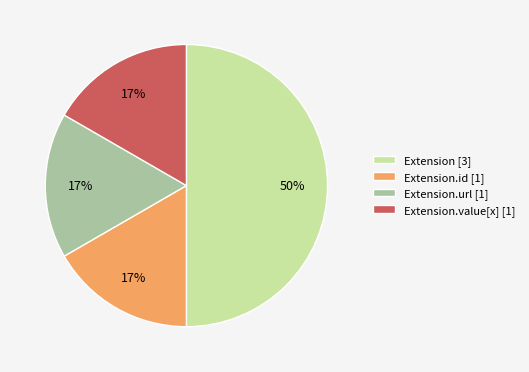

What is the largest slice in the pie chart?

Extension [3]